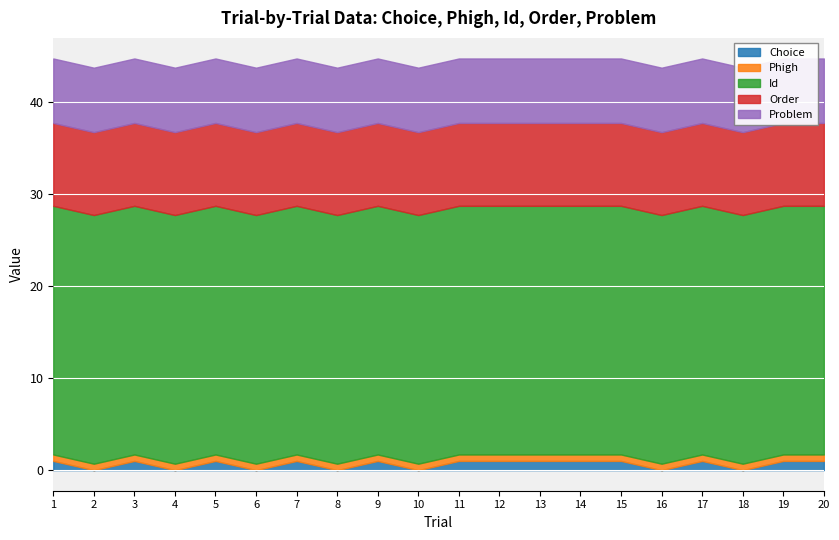

Reading left to right, extract all data points from this chart.

Choice: 1=1.0	2=0.0	3=1.0	4=0.0	5=1.0	6=0.0	7=1.0	8=0.0	9=1.0	10=0.0	11=1.0	12=1.0	13=1.0	14=1.0	15=1.0	16=0.0	17=1.0	18=0.0	19=1.0	20=1.0
Phigh: 1=0.7	2=0.7	3=0.7	4=0.7	5=0.7	6=0.7	7=0.7	8=0.7	9=0.7	10=0.7	11=0.7	12=0.7	13=0.7	14=0.7	15=0.7	16=0.7	17=0.7	18=0.7	19=0.7	20=0.7
Id: 1=27.0	2=27.0	3=27.0	4=27.0	5=27.0	6=27.0	7=27.0	8=27.0	9=27.0	10=27.0	11=27.0	12=27.0	13=27.0	14=27.0	15=27.0	16=27.0	17=27.0	18=27.0	19=27.0	20=27.0
Order: 1=9.0	2=9.0	3=9.0	4=9.0	5=9.0	6=9.0	7=9.0	8=9.0	9=9.0	10=9.0	11=9.0	12=9.0	13=9.0	14=9.0	15=9.0	16=9.0	17=9.0	18=9.0	19=9.0	20=9.0
Problem: 1=7.0	2=7.0	3=7.0	4=7.0	5=7.0	6=7.0	7=7.0	8=7.0	9=7.0	10=7.0	11=7.0	12=7.0	13=7.0	14=7.0	15=7.0	16=7.0	17=7.0	18=7.0	19=7.0	20=7.0